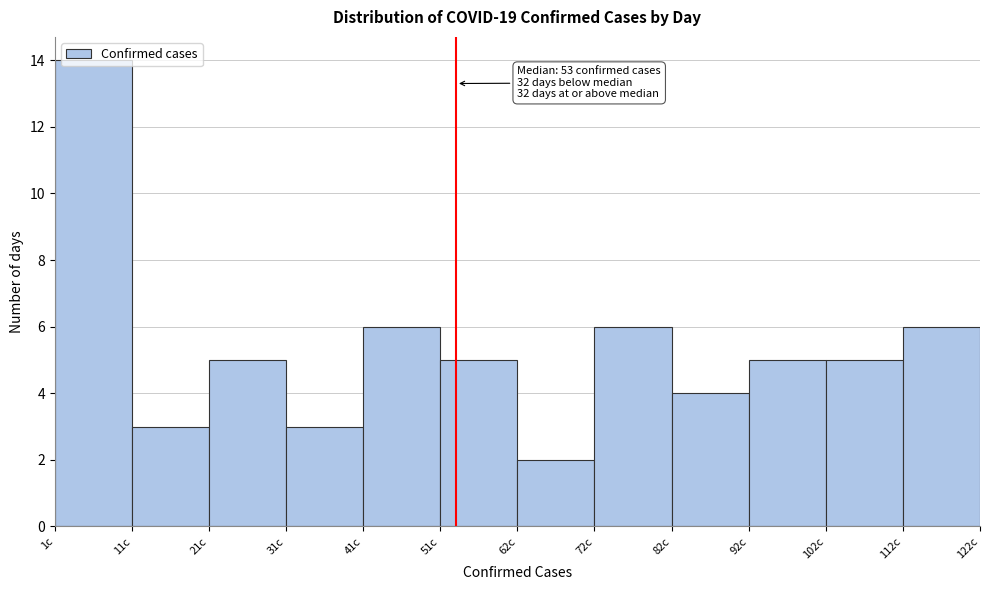

Which range on the x-axis has the tallest bar?

2 to 12